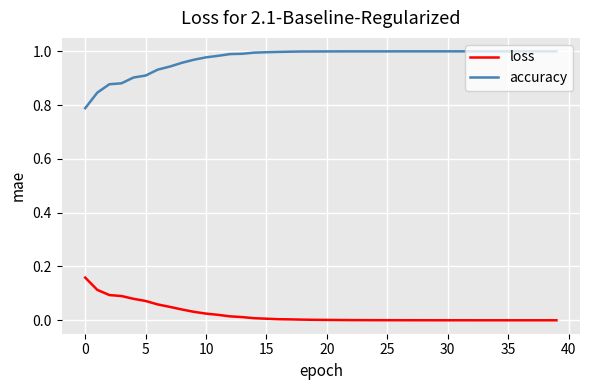

List the series in order of their overall mean, highest first.

accuracy, loss